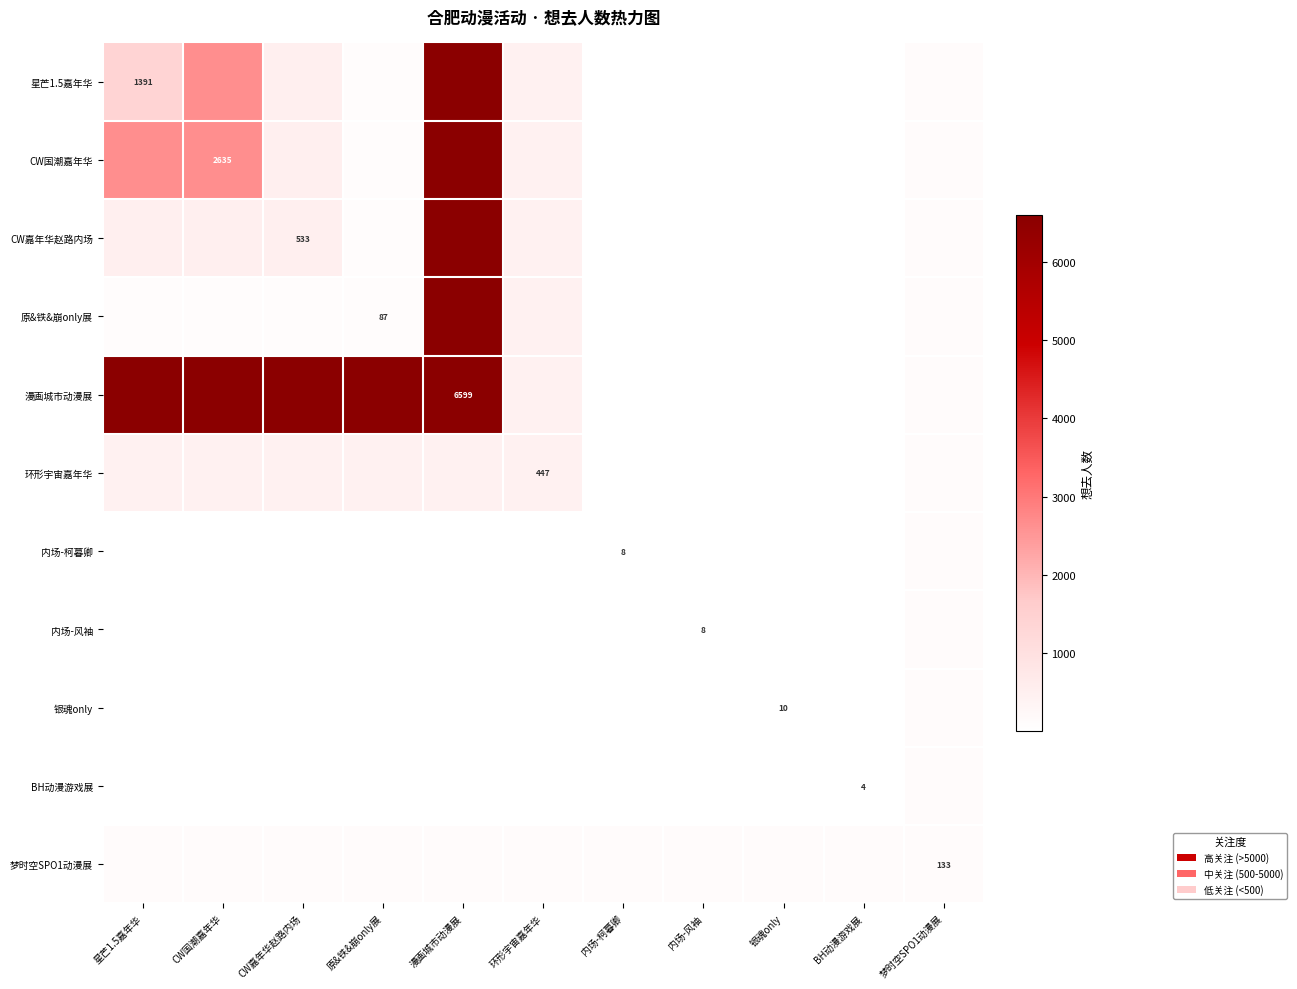

How many categories are shown in the chart?

11